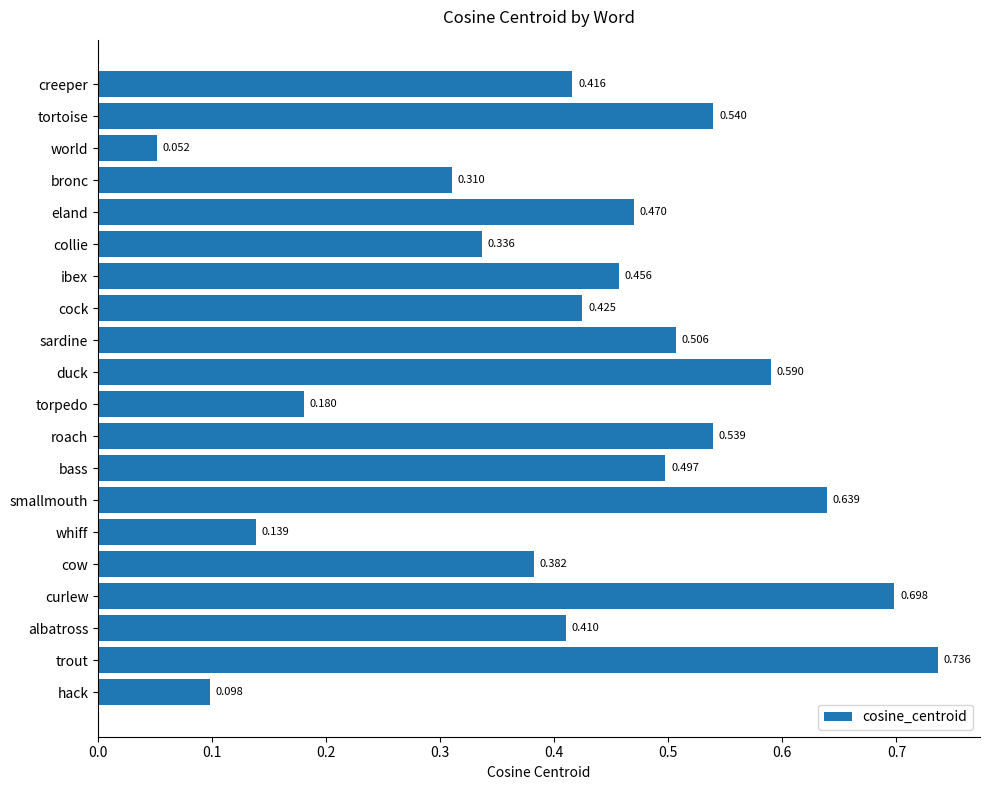

Which label corresponds to the largest value in the chart?

trout